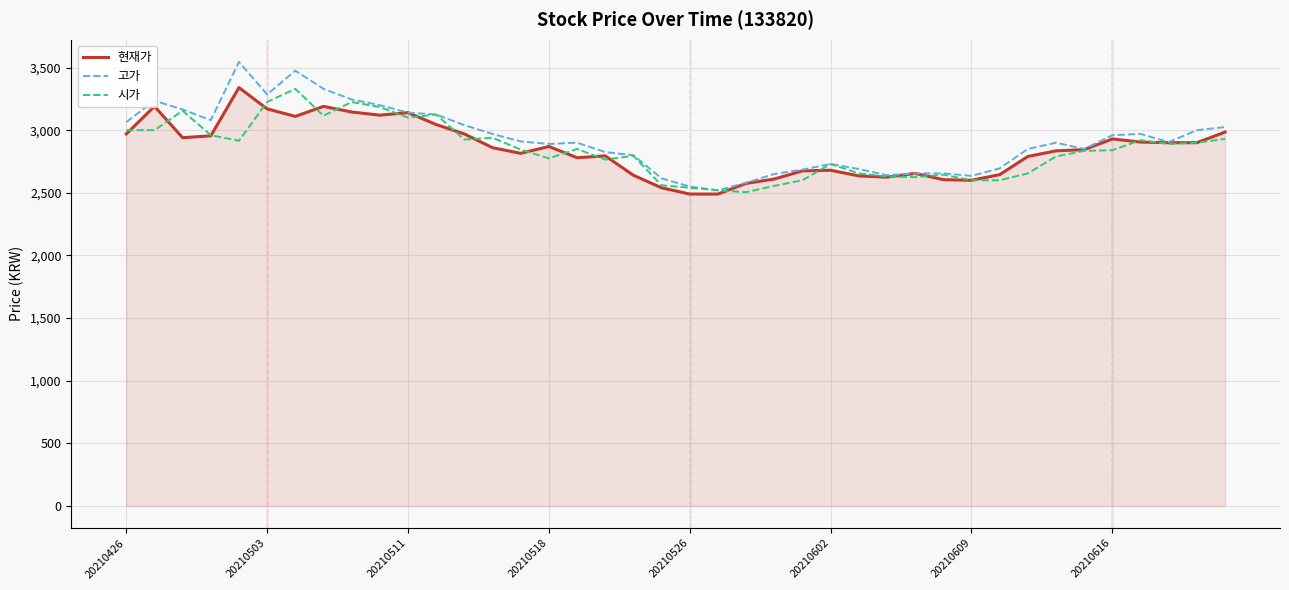

What is the maximum value shown in the chart?

3545